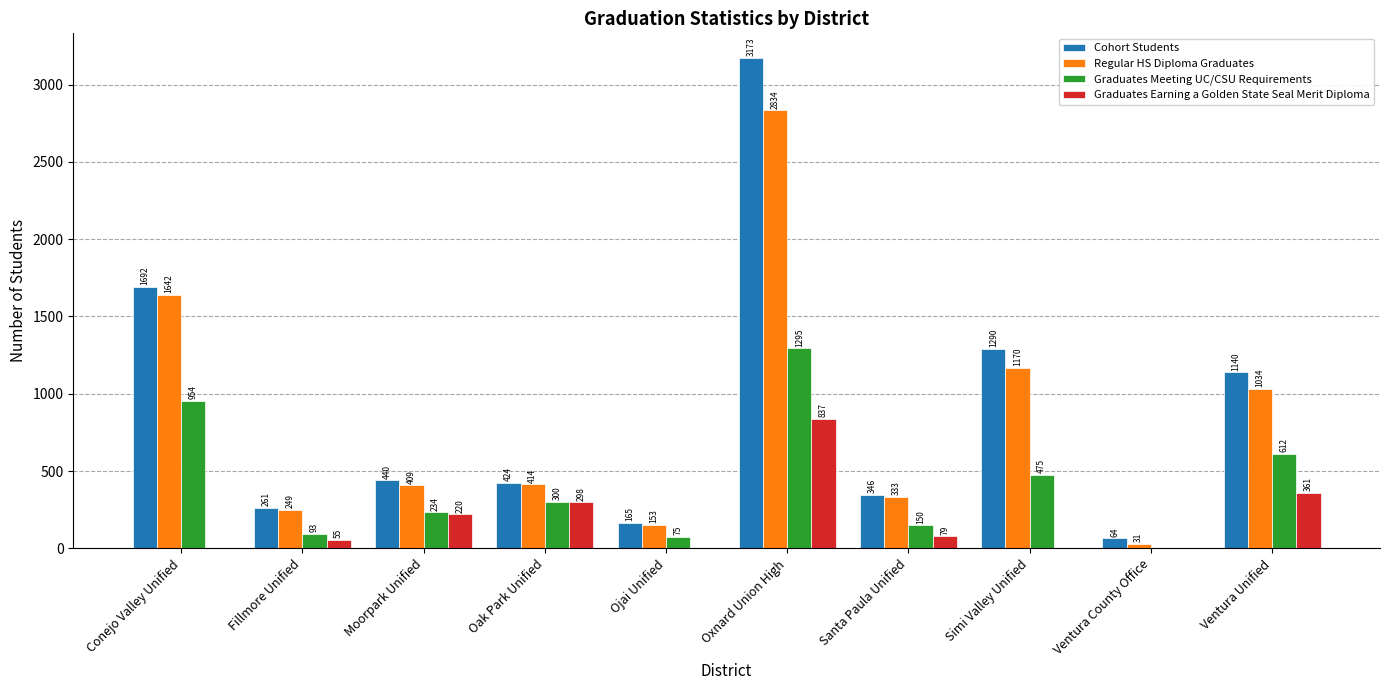

What are all the series names shown in the legend?

Cohort Students, Regular HS Diploma Graduates, Graduates Meeting UC/CSU Requirements, Graduates Earning a Golden State Seal Merit Diploma